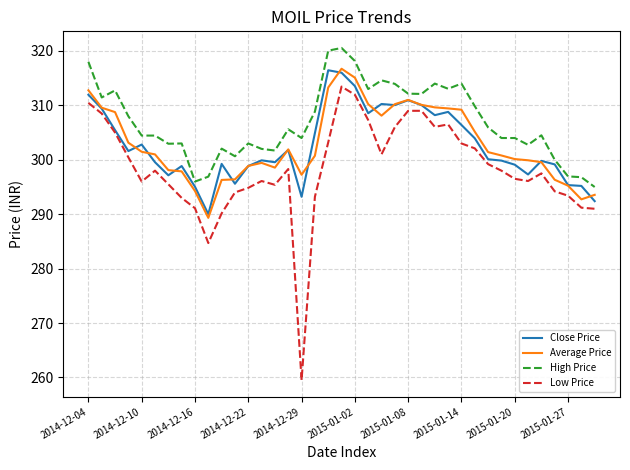

How many distinct data groups are displayed?

4